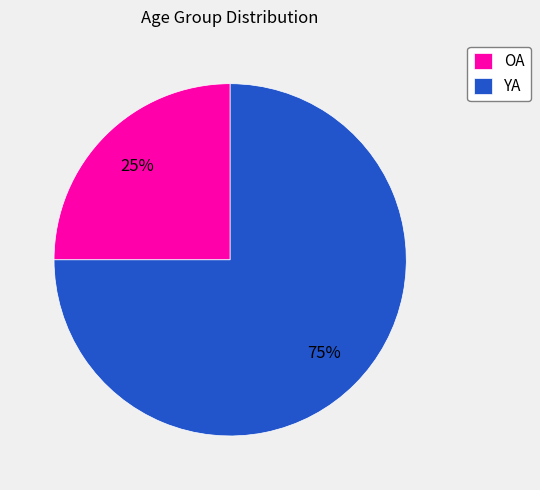

Rank the categories by value from highest to lowest.

YA, OA